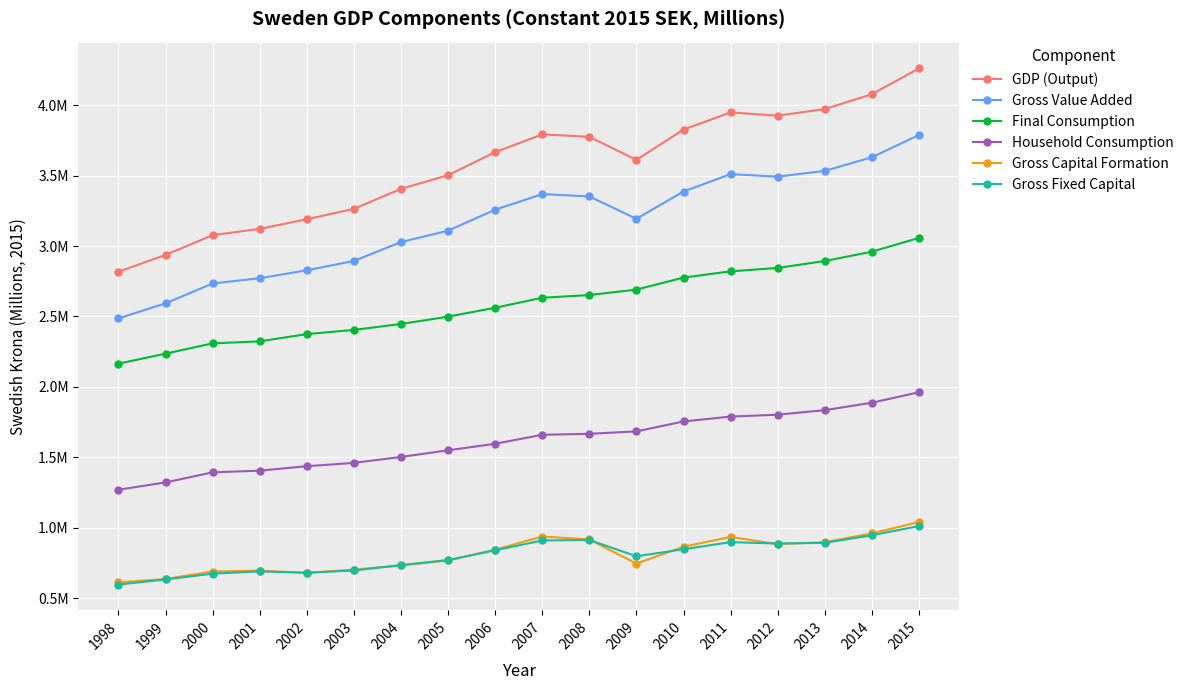

Does the chart have visible grid lines?

Yes